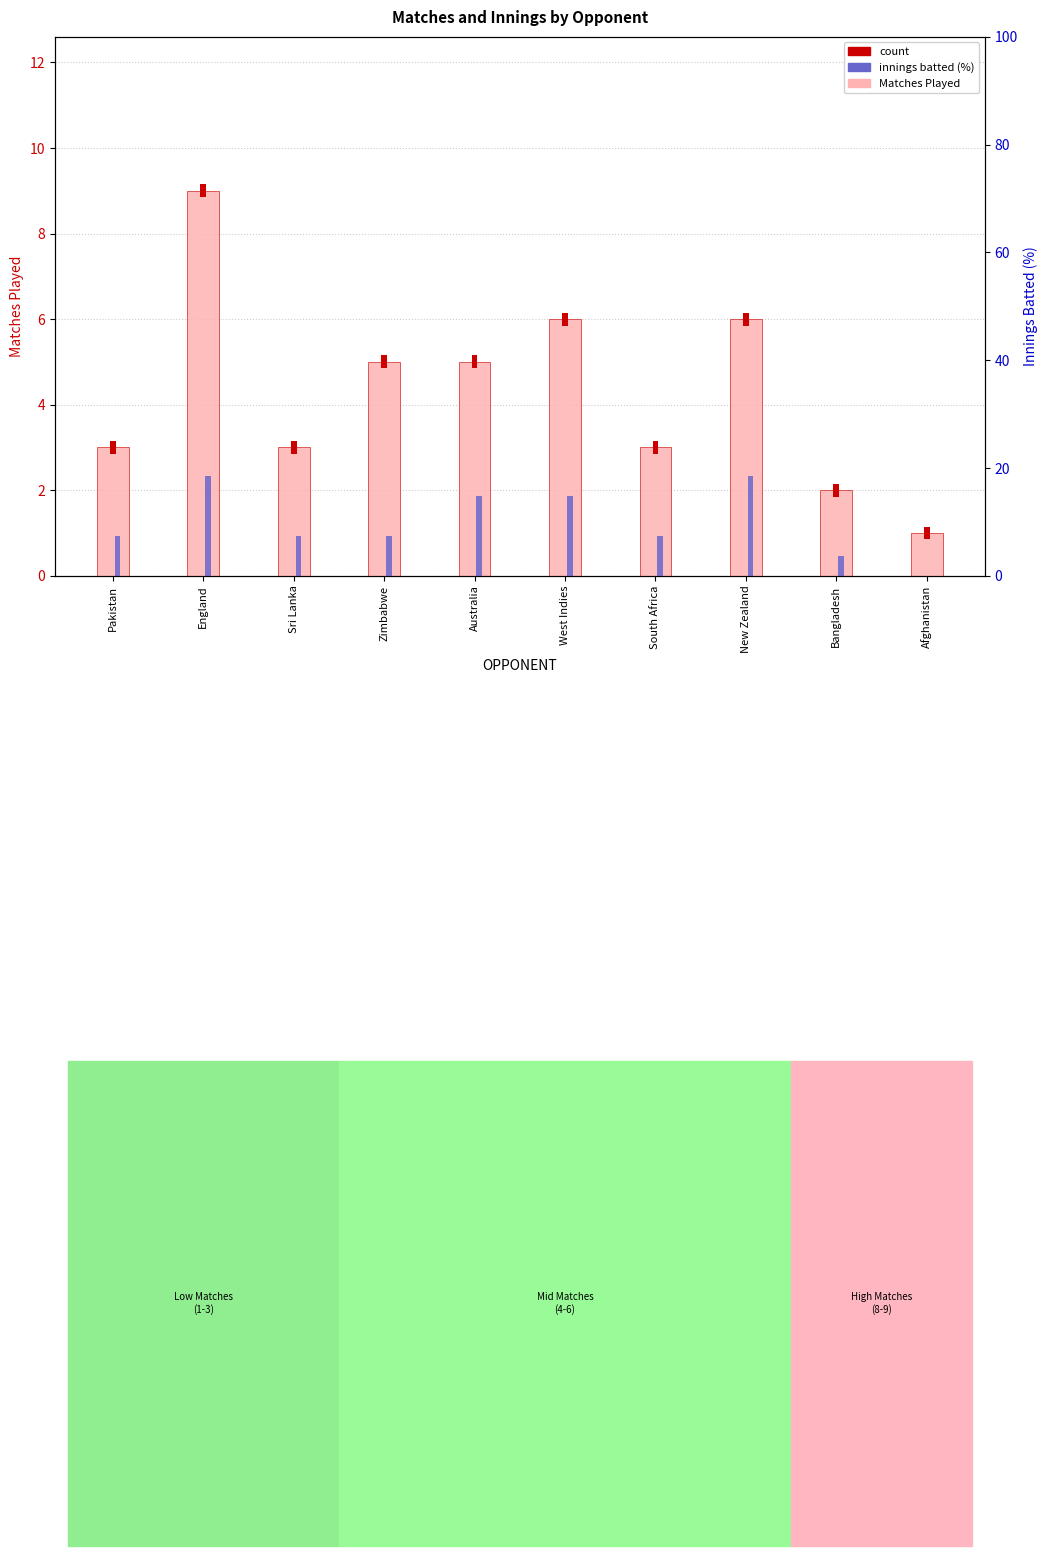

What is the average value of the Innings Batted (%) series?

10.0